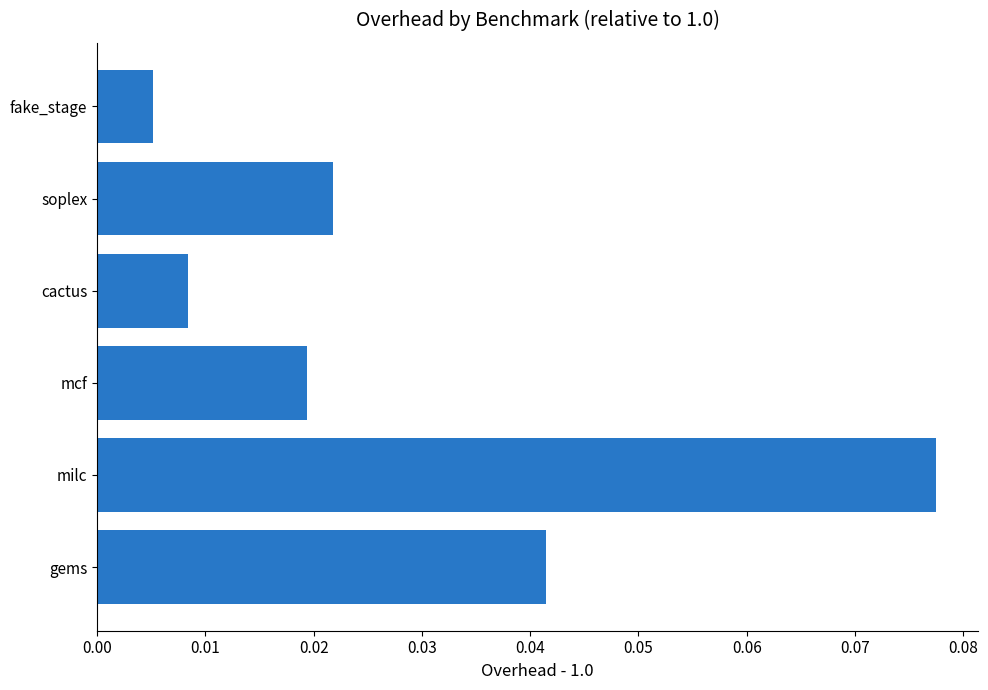

Which label corresponds to the smallest value in the chart?

fake_stage